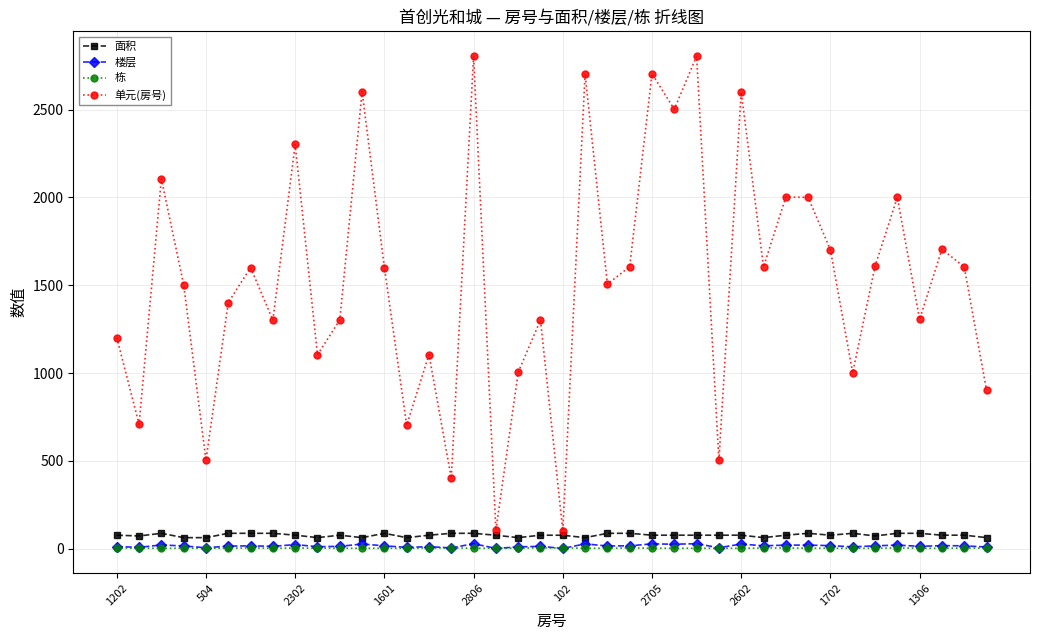

At how many categories does at least one series exceed 2746?

2